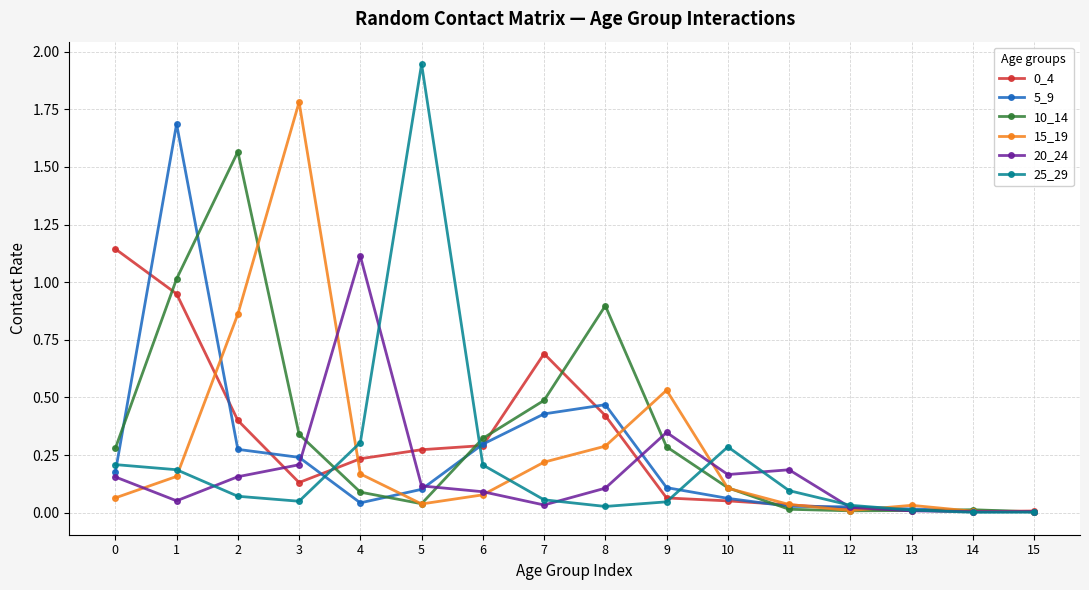

Is it true that 20_24 equals 1.1 at 4?

True